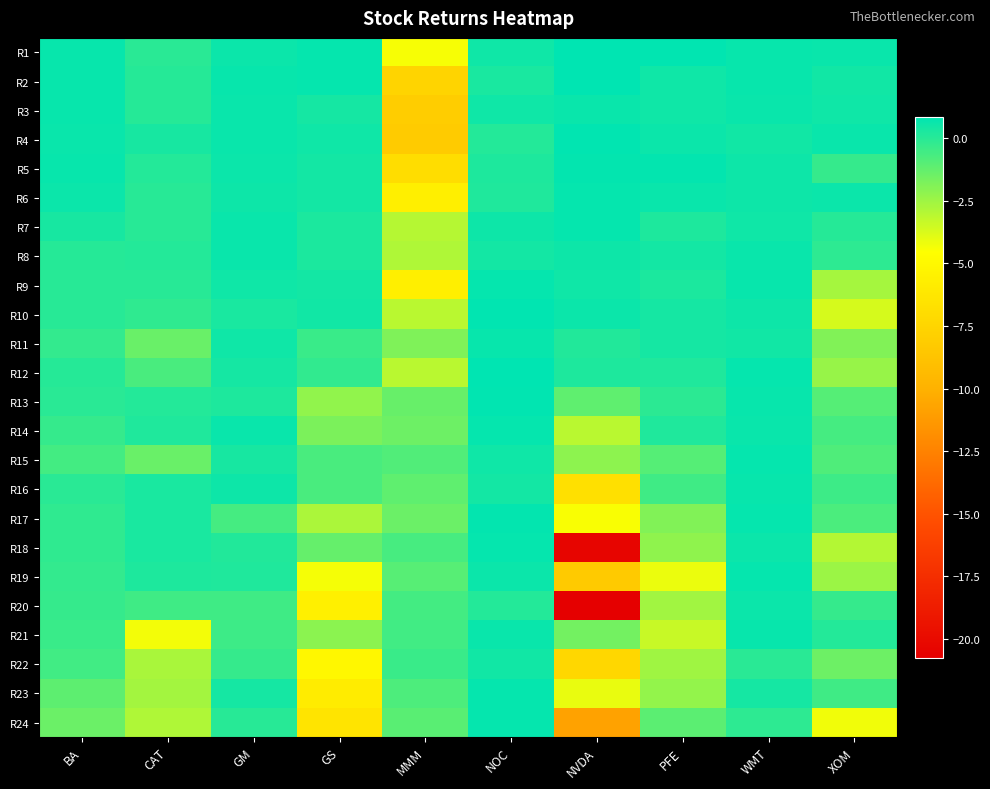

Between NVDA and WMT, which is larger?

NVDA